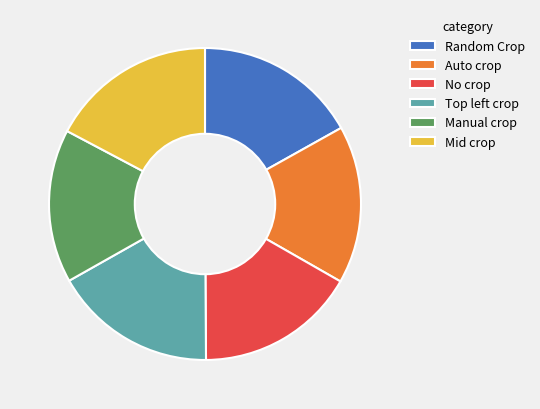

Is there a majority slice in this chart?

No